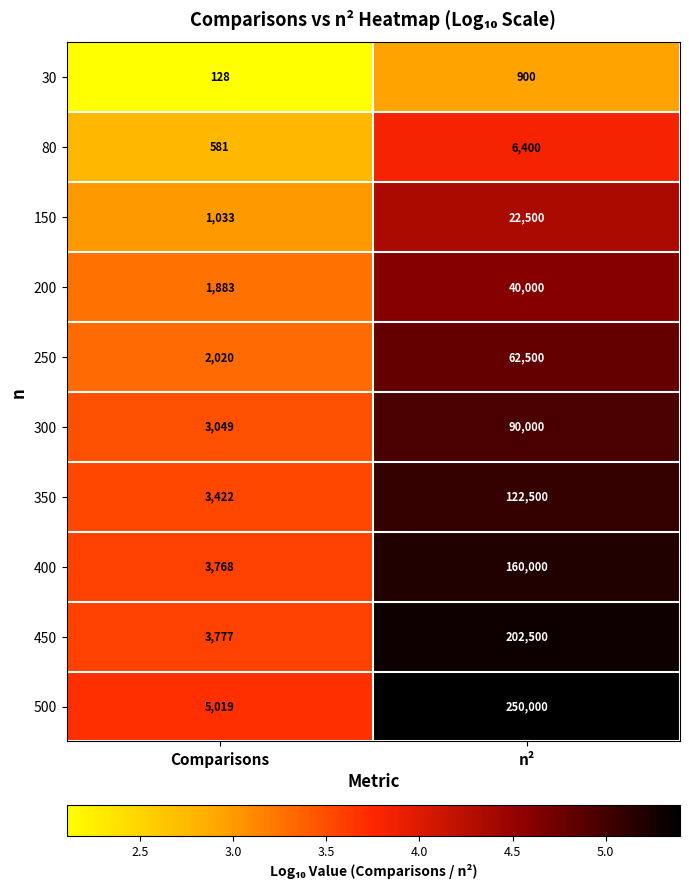

Reading right to left, transcribe all the data shown in this chart.

30: 900	128
80: 6400	581
150: 22500	1033
200: 40000	1883
250: 62500	2020
300: 90000	3049
350: 122500	3422
400: 160000	3768
450: 202500	3777
500: 250000	5019